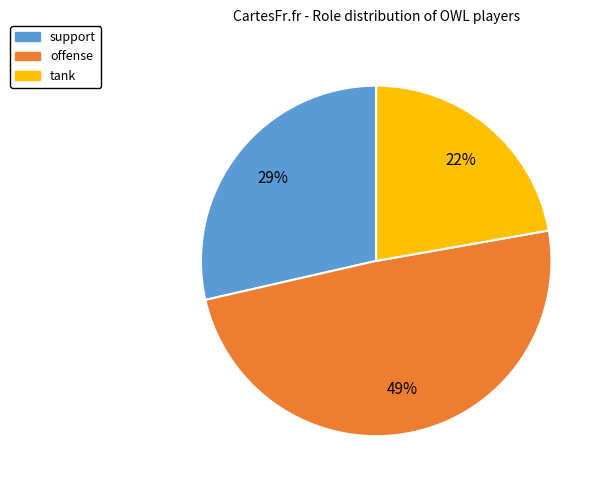

Which slice is the smallest?

tank